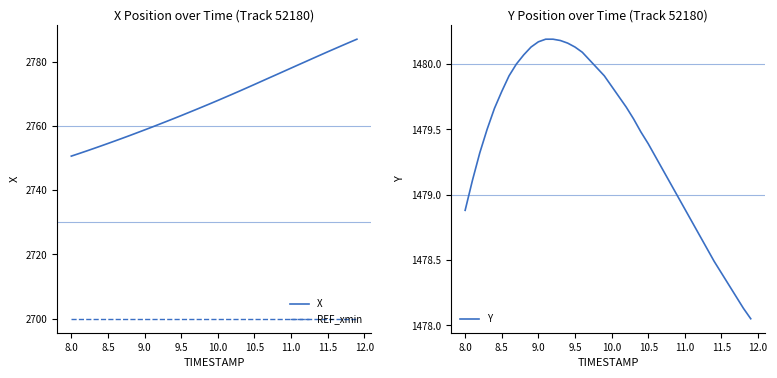

Which series has the largest total across all categories?

X